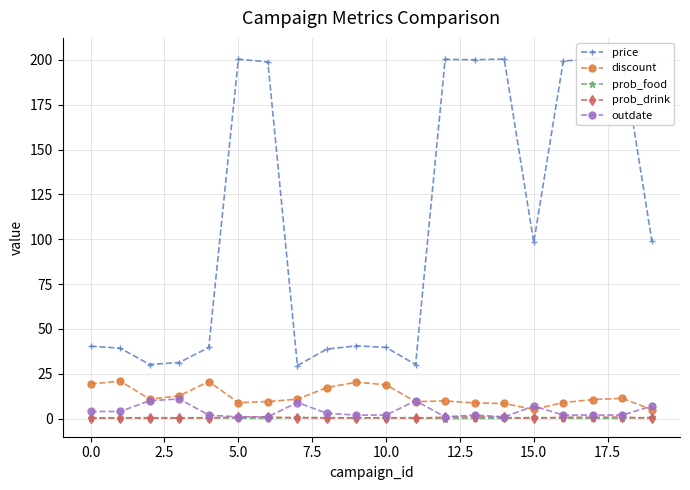

At which label is discount closest to 12?

18